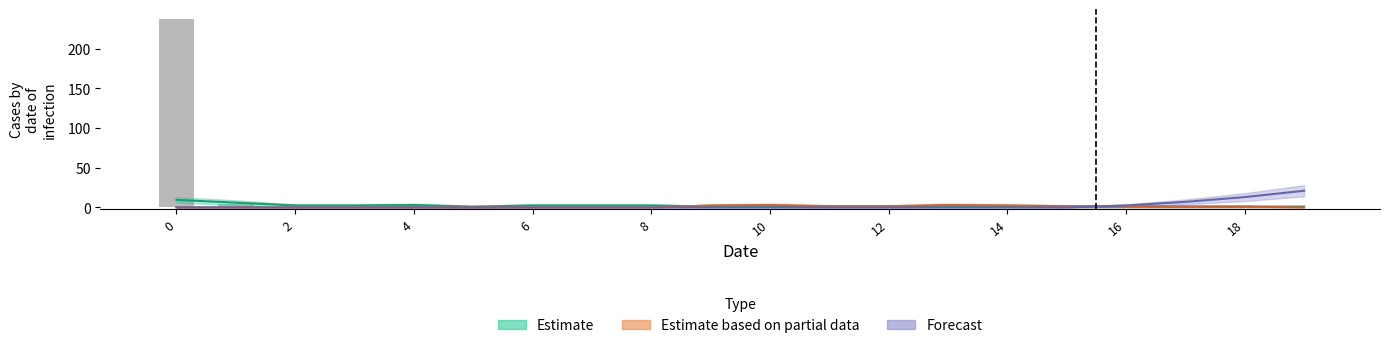

Reading right to left, transcribe all the data shown in this chart.

0	0	0	0	0	0	0	0	0	0	0	1	1	1	0	2	1	1	4	238